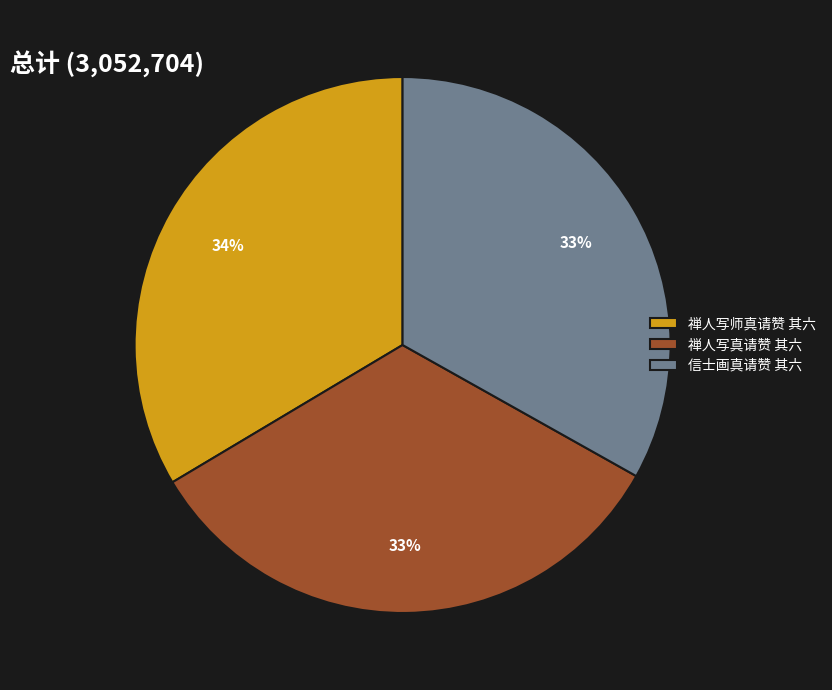

What percentage is the 禅人写真请赞 其六 slice, to the nearest percent?

33%